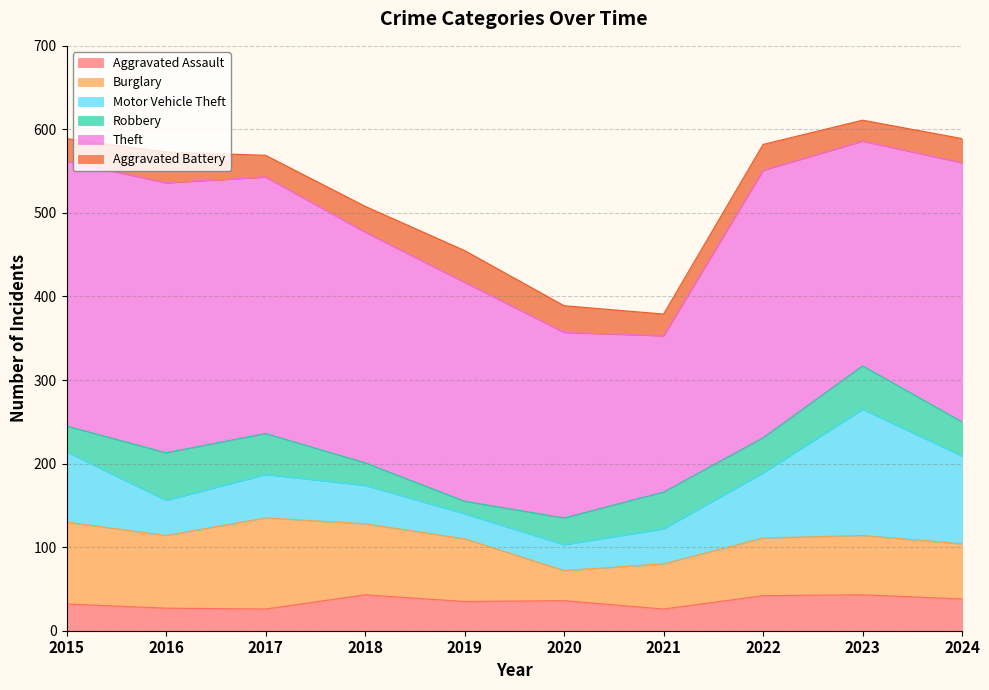

What are all the series names shown in the legend?

Aggravated Assault, Burglary, Motor Vehicle Theft, Robbery, Theft, Aggravated Battery